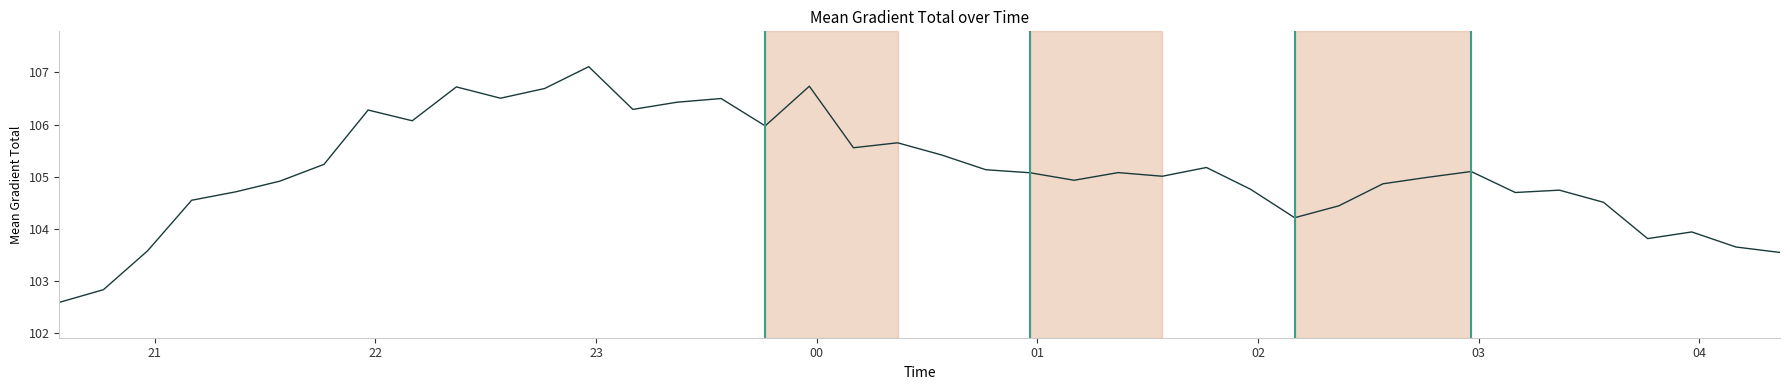

What is the minimum value shown in the chart?

102.6